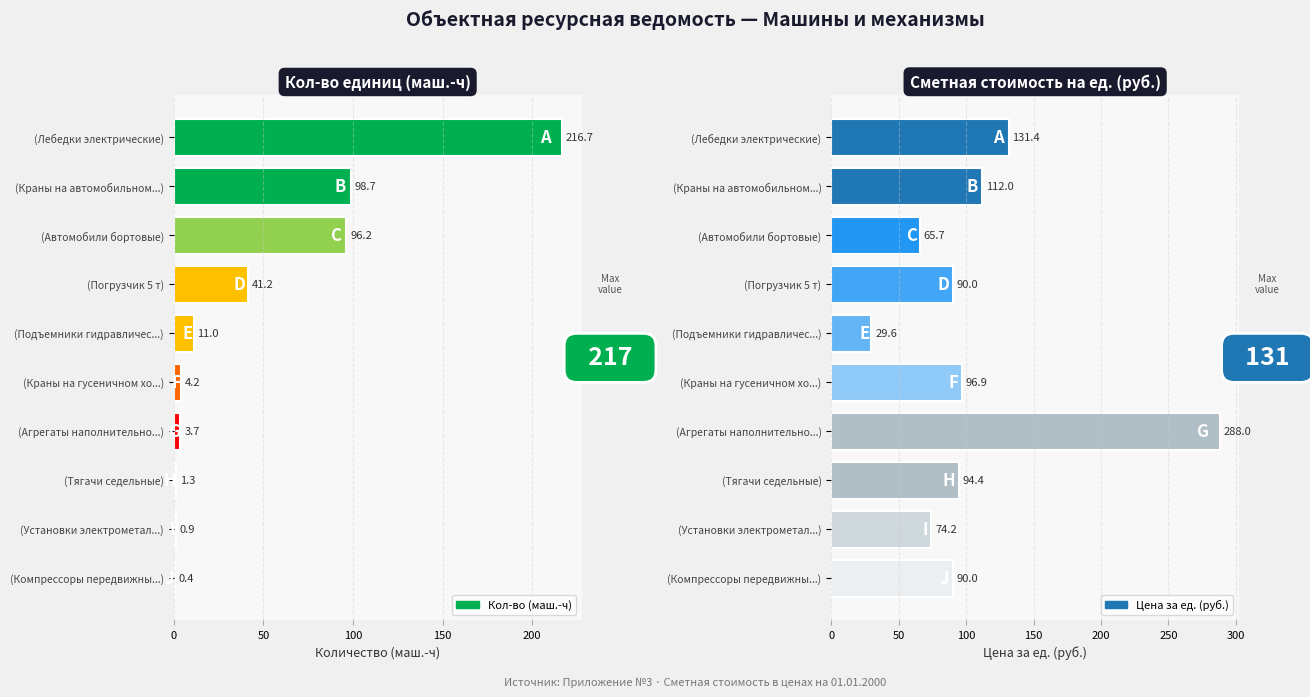

What is the average value of the Цена за ед. (руб.) series?

107.2